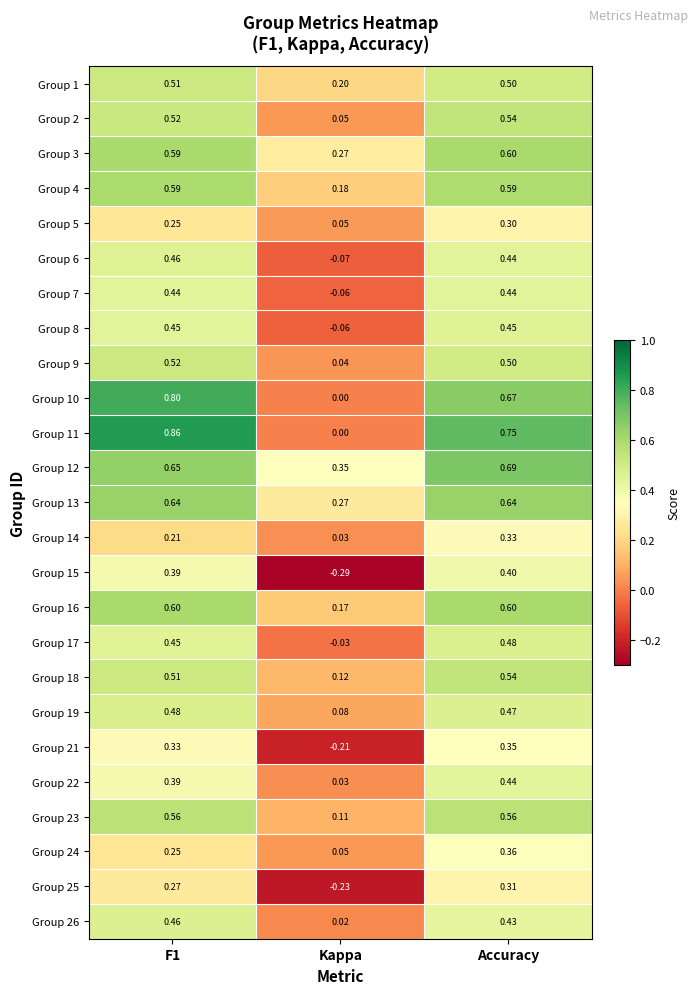

Which category has the highest value in the Group 22 series?

Accuracy